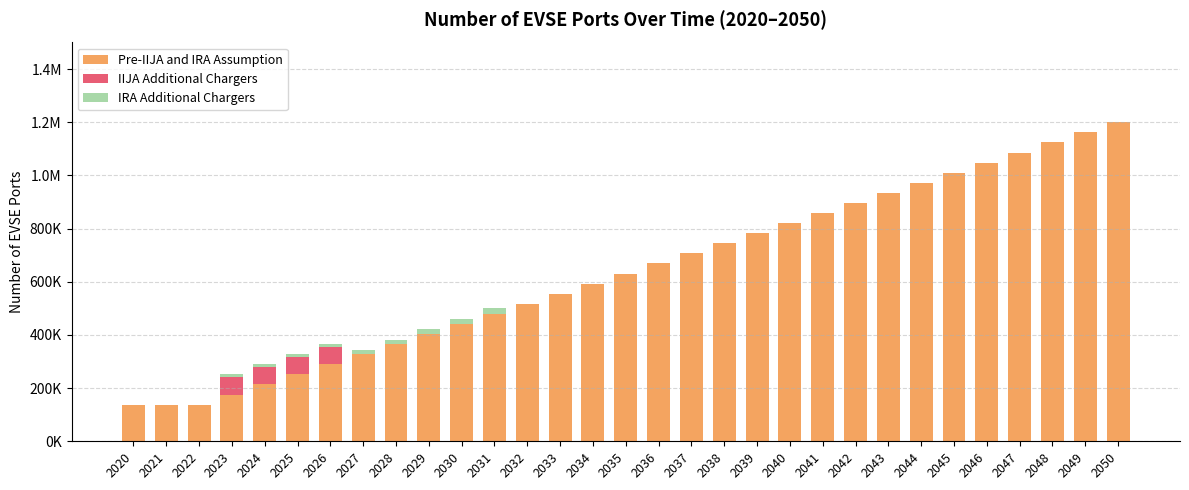

At how many categories does at least one series exceed 388825?

22